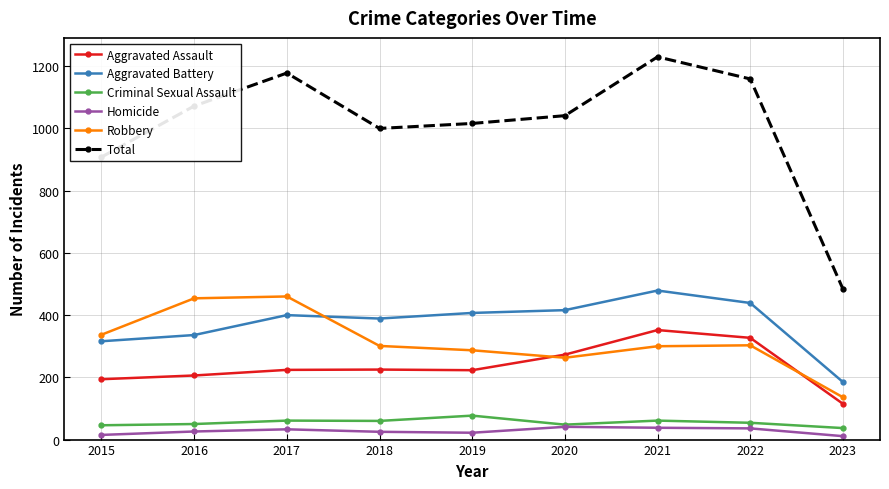

Rank the series by their maximum value, from lowest to highest.

Homicide, Criminal Sexual Assault, Aggravated Assault, Robbery, Aggravated Battery, Total